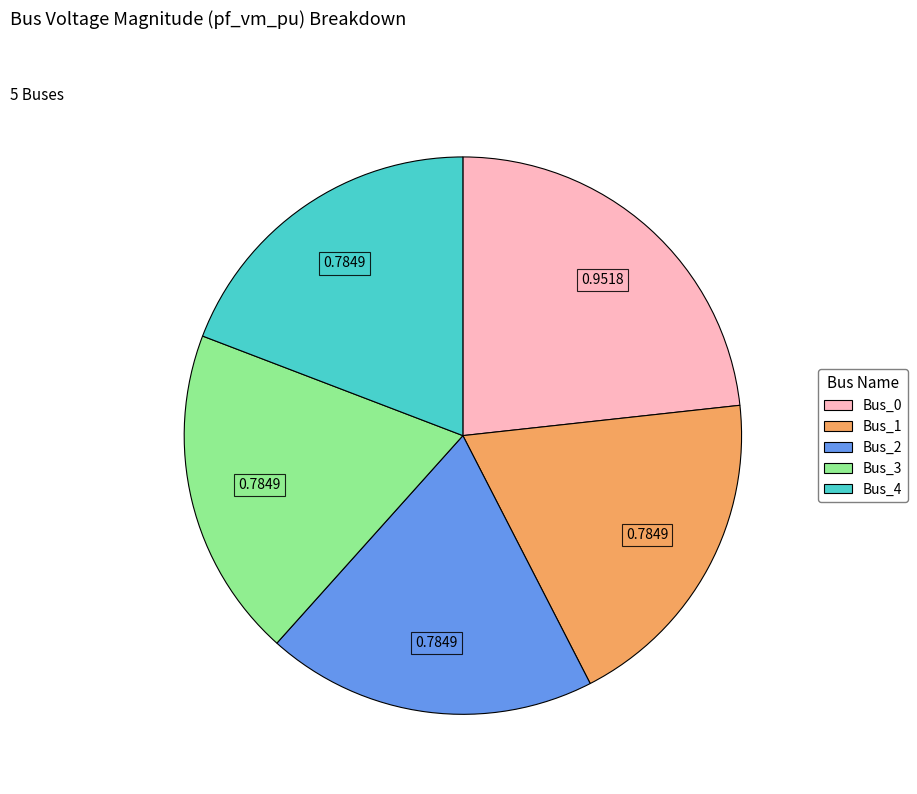

Do Bus_3 and Bus_2 together represent more than half of the pie?

No